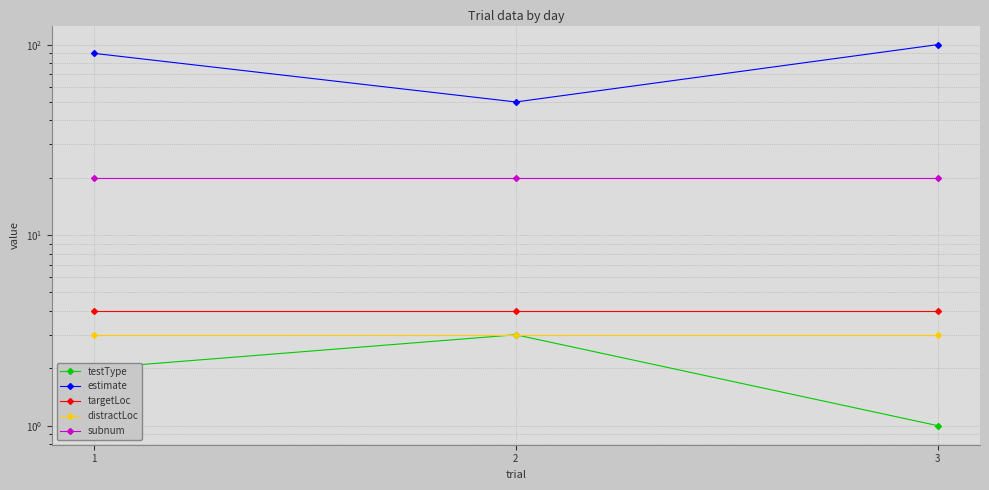

How many lines are shown in the chart?

5